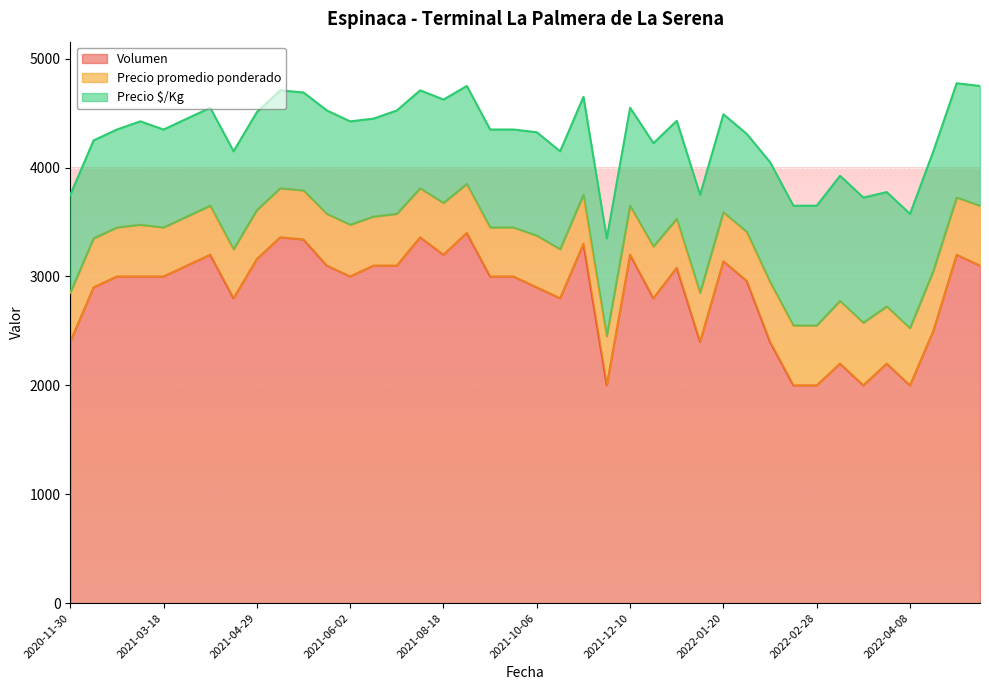

Which series changed the most between 2021-02-24 and 2021-12-30?

Volumen